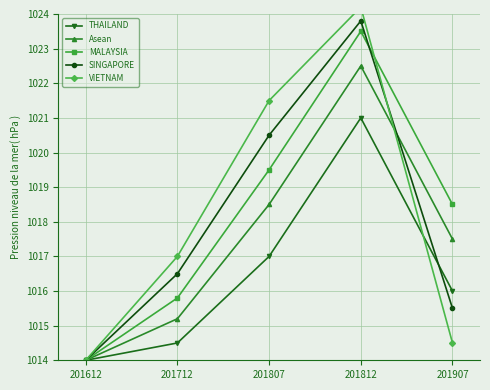

How many data points in VIETNAM are above 1017?

2